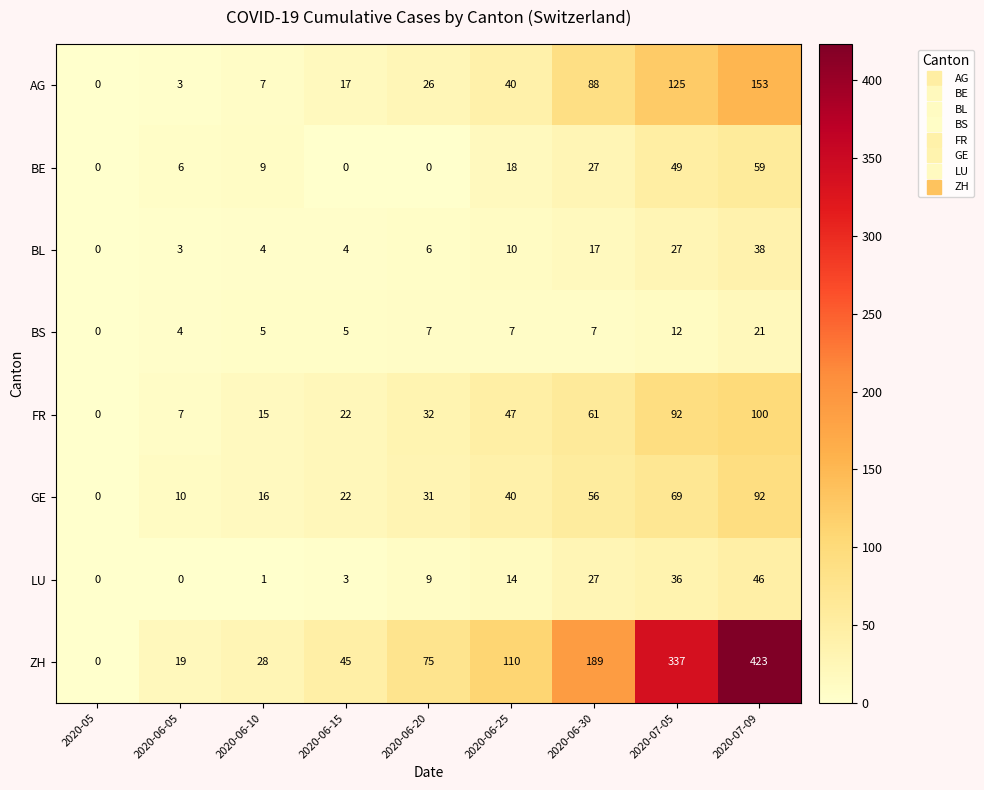

Rank the categories by ZH value from lowest to highest.

2020-05, 2020-06-05, 2020-06-10, 2020-06-15, 2020-06-20, 2020-06-25, 2020-06-30, 2020-07-05, 2020-07-09